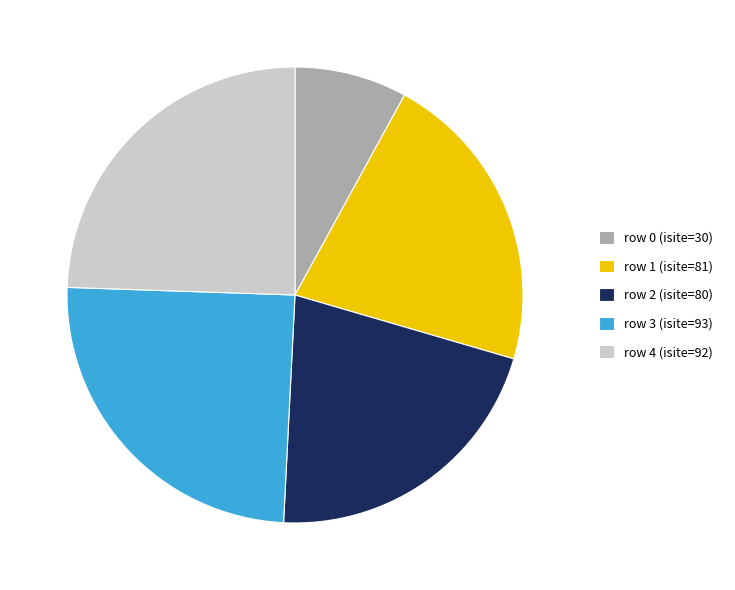

How many segments does this pie chart have?

5